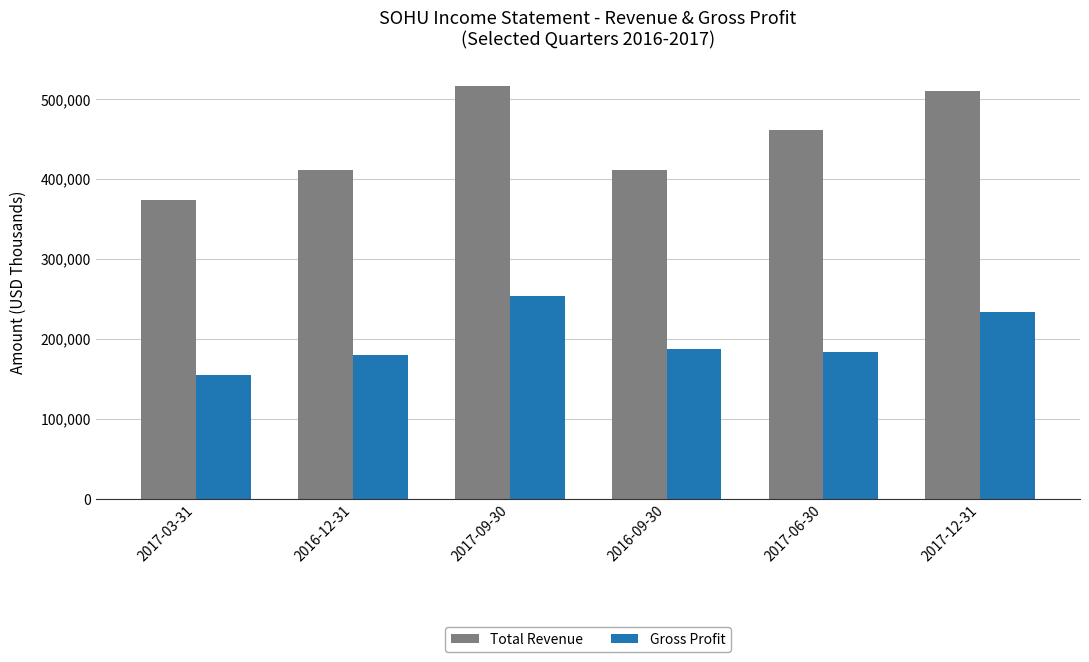

What is the difference between the Gross Profit values at 2016-12-31 and 2016-09-30?

7700